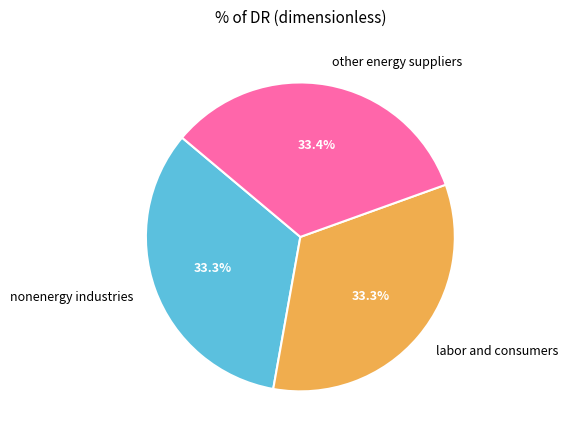

The nonenergy industries slice represents 23% of the pie. True or false?

False